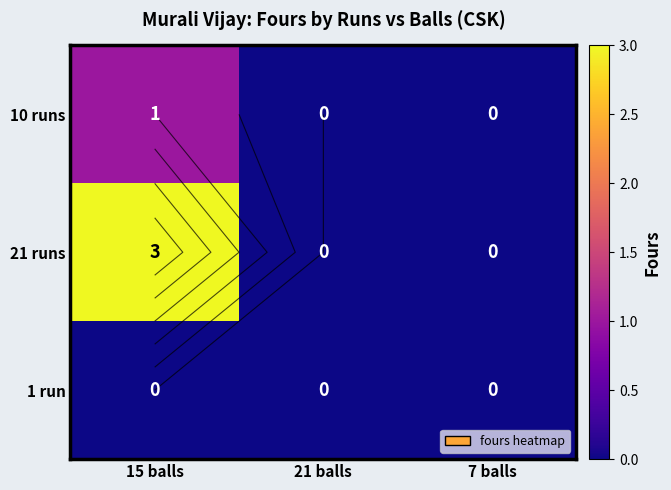

Count the 21 runs values in the range 0 to 3.

3